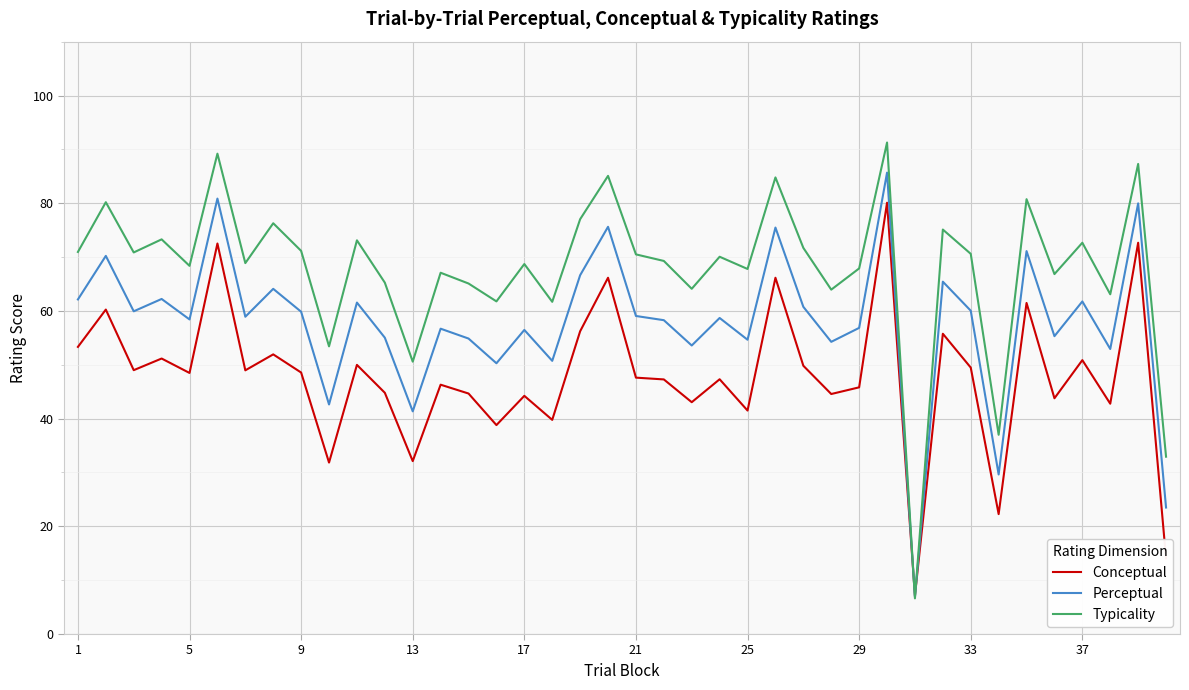

Rank the series by their average value, from highest to lowest.

Typicality, Perceptual, Conceptual